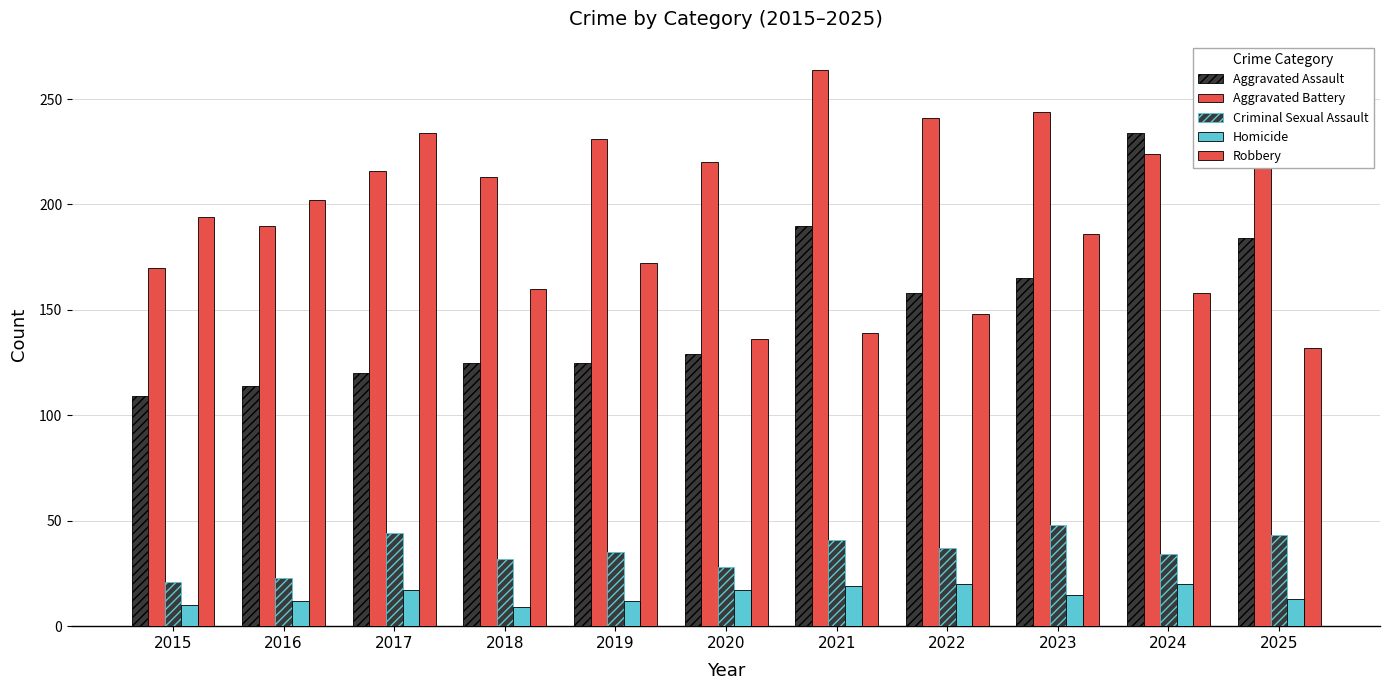

How many series are shown in this chart?

5